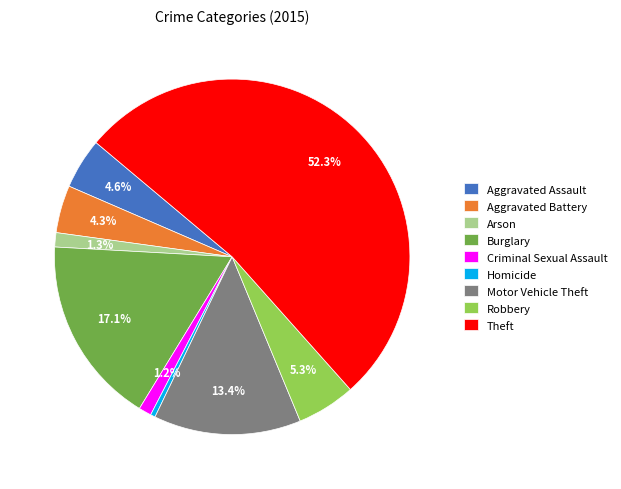

To the nearest percent, what is the difference between the Theft and Aggravated Battery slice percentages?

48%